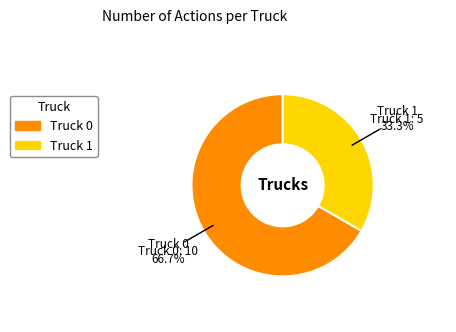

Count the number of slices in the pie.

2